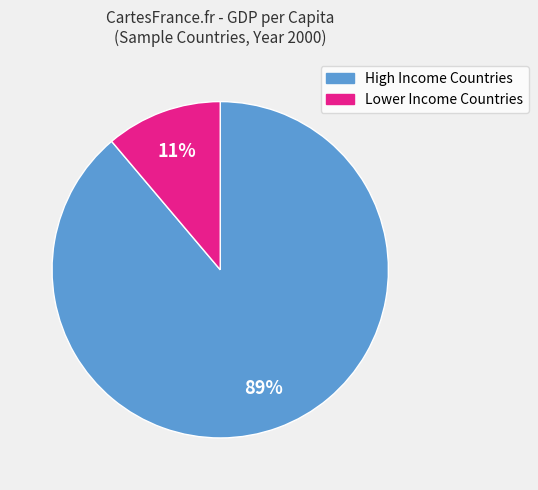

Does any single category account for the majority?

Yes